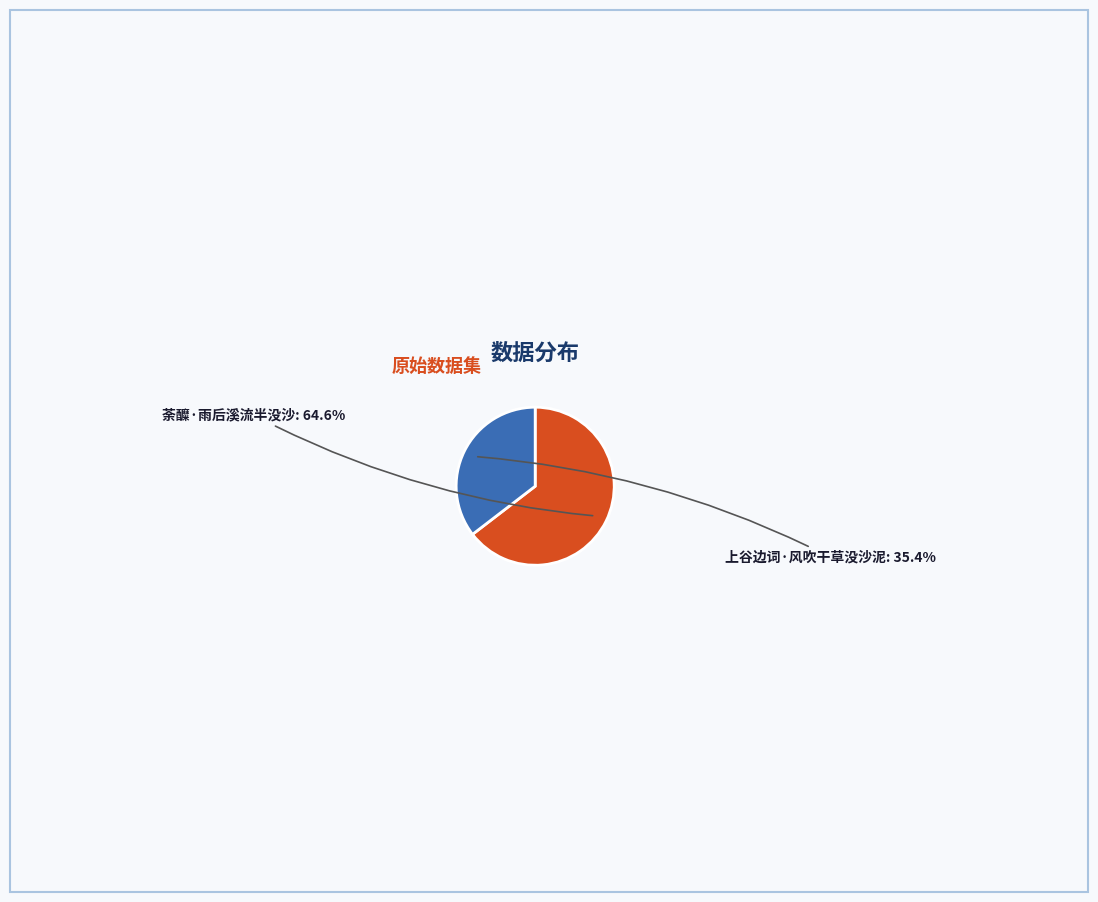

The 上谷边词·风吹干草没沙泥 slice represents 21% of the pie. True or false?

False